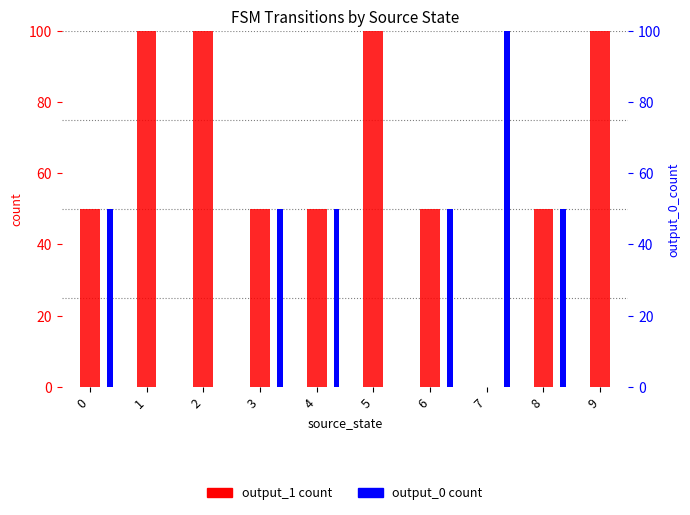

What is the maximum value for output_0 count?

100